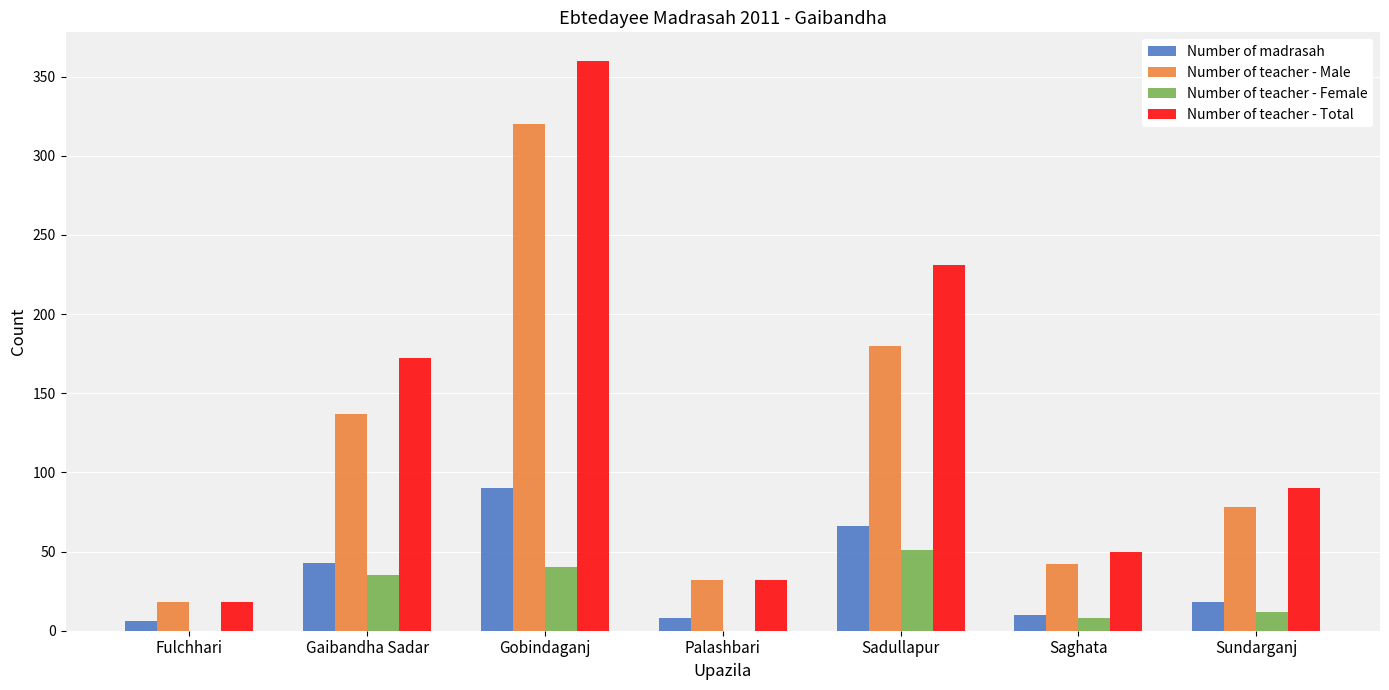

Which series has the widest spread of values?

Number of teacher - Total